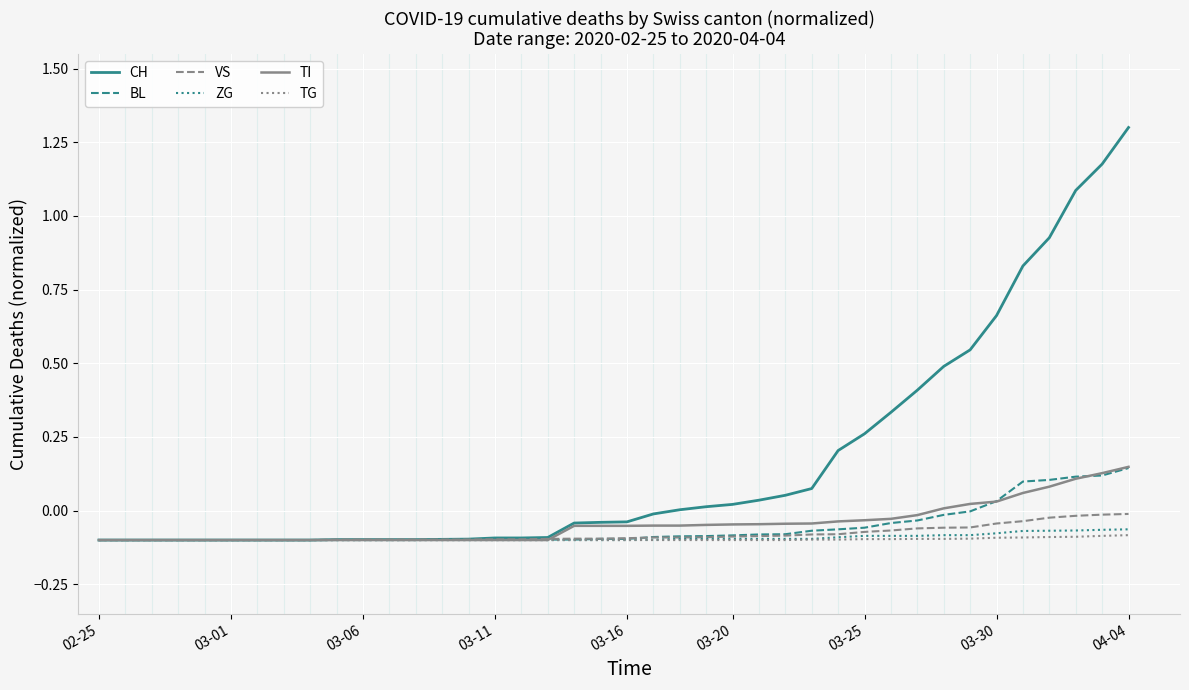

Which series has the widest spread of values?

CH